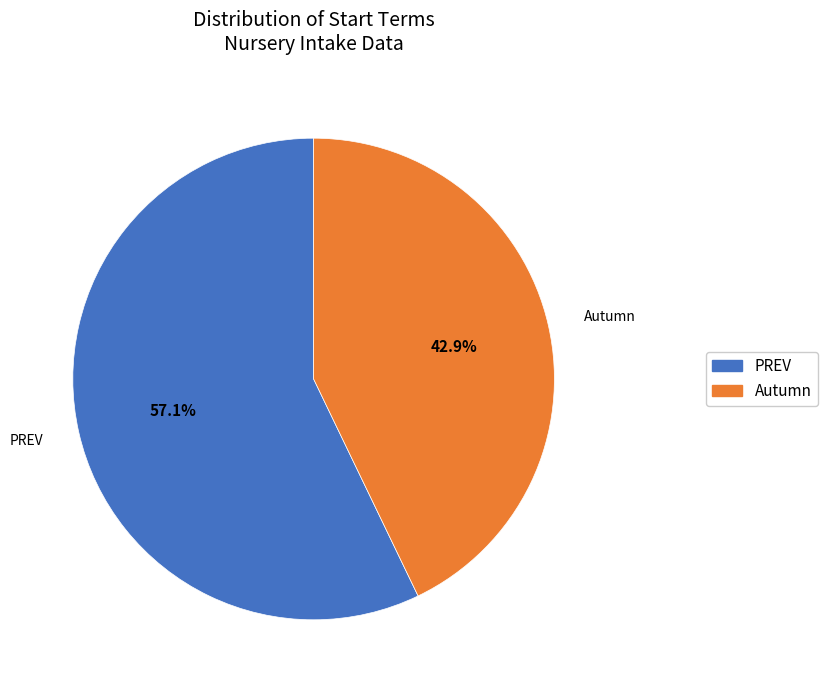

How much of the chart is everything except PREV?

42.9%